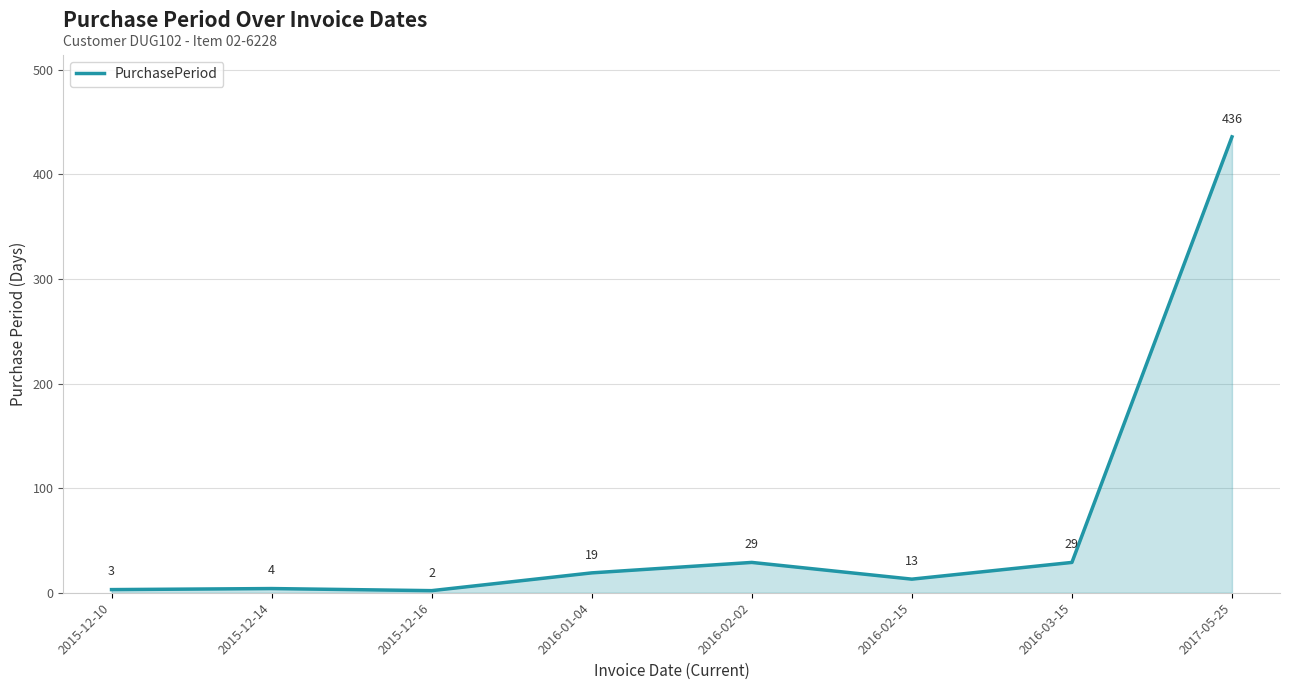

How many distinct data groups are displayed?

1